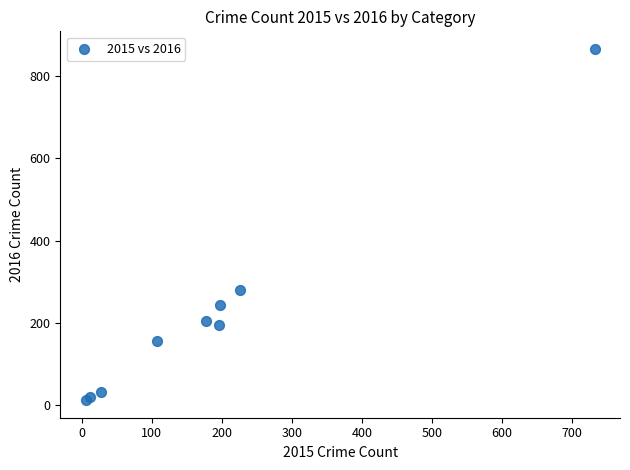

What Y value in the scatter plot is closest to 439?

280